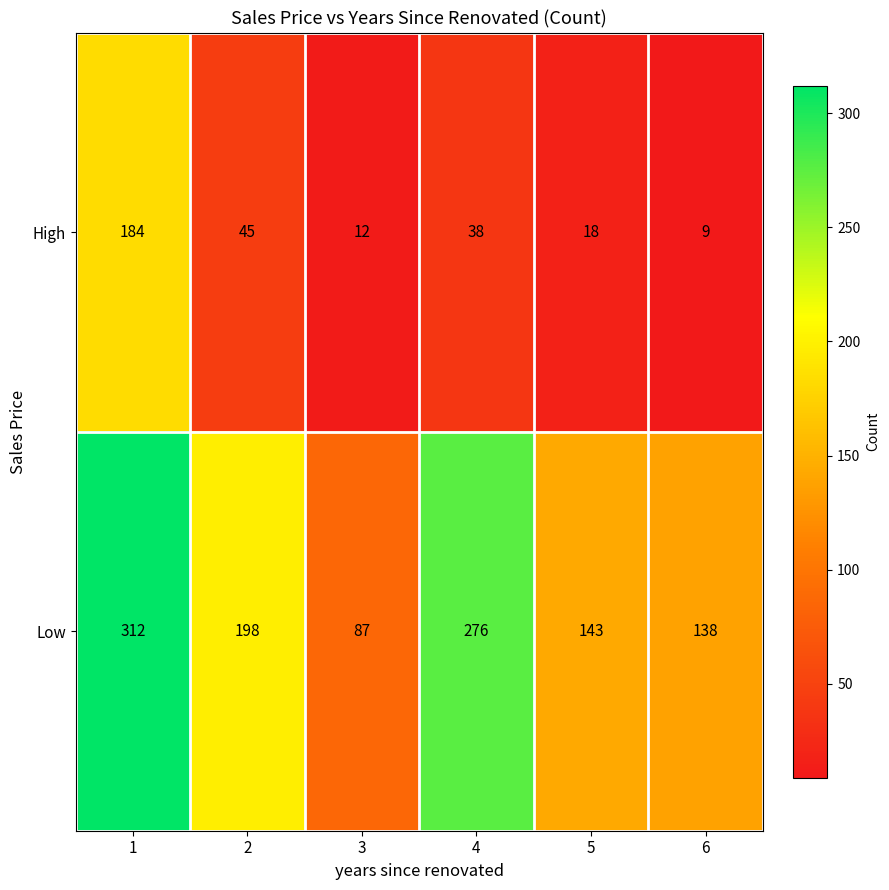

What is the approximate value of High at 6, to the nearest 5?

10